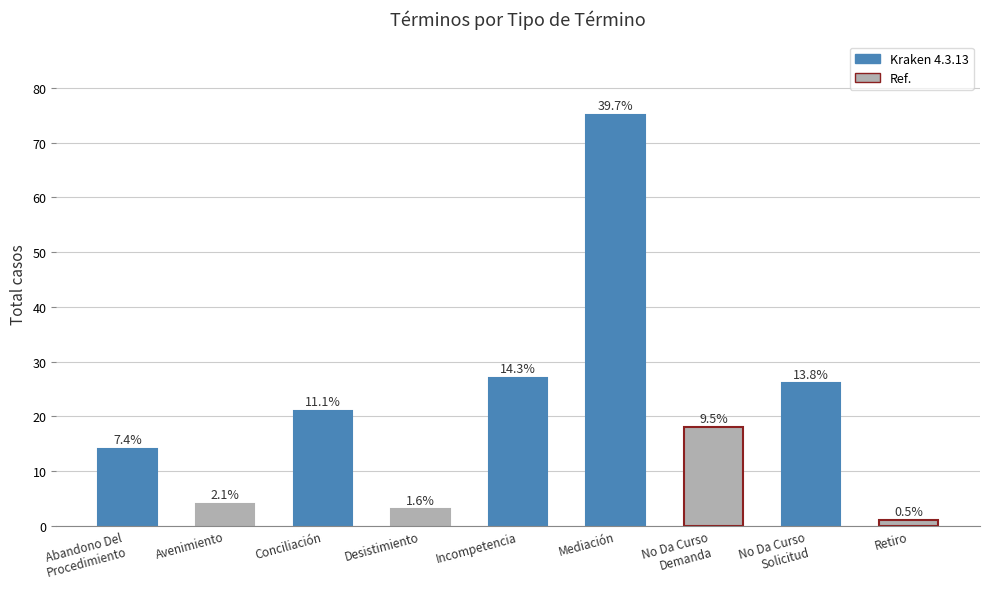

The chart shows a value of 44 at No Da Curso
Solicitud. True or false?

False